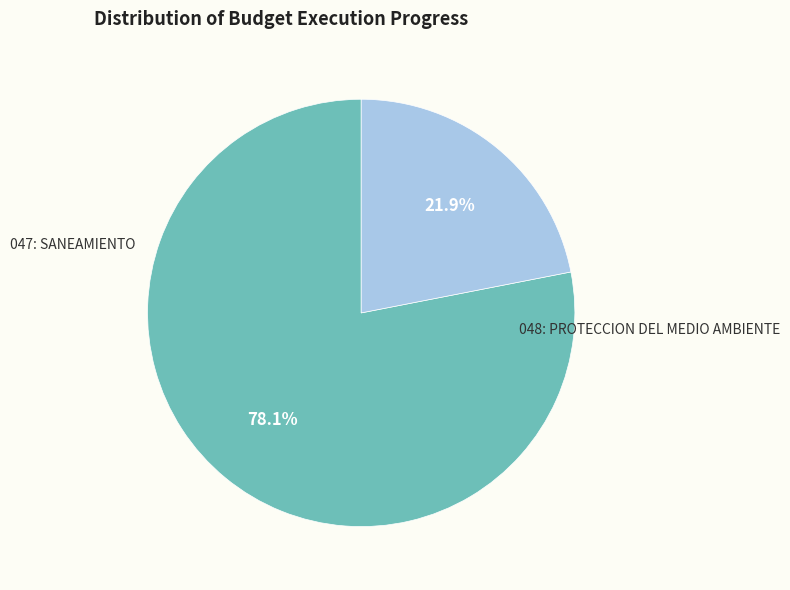

How many slices are in this pie chart?

2